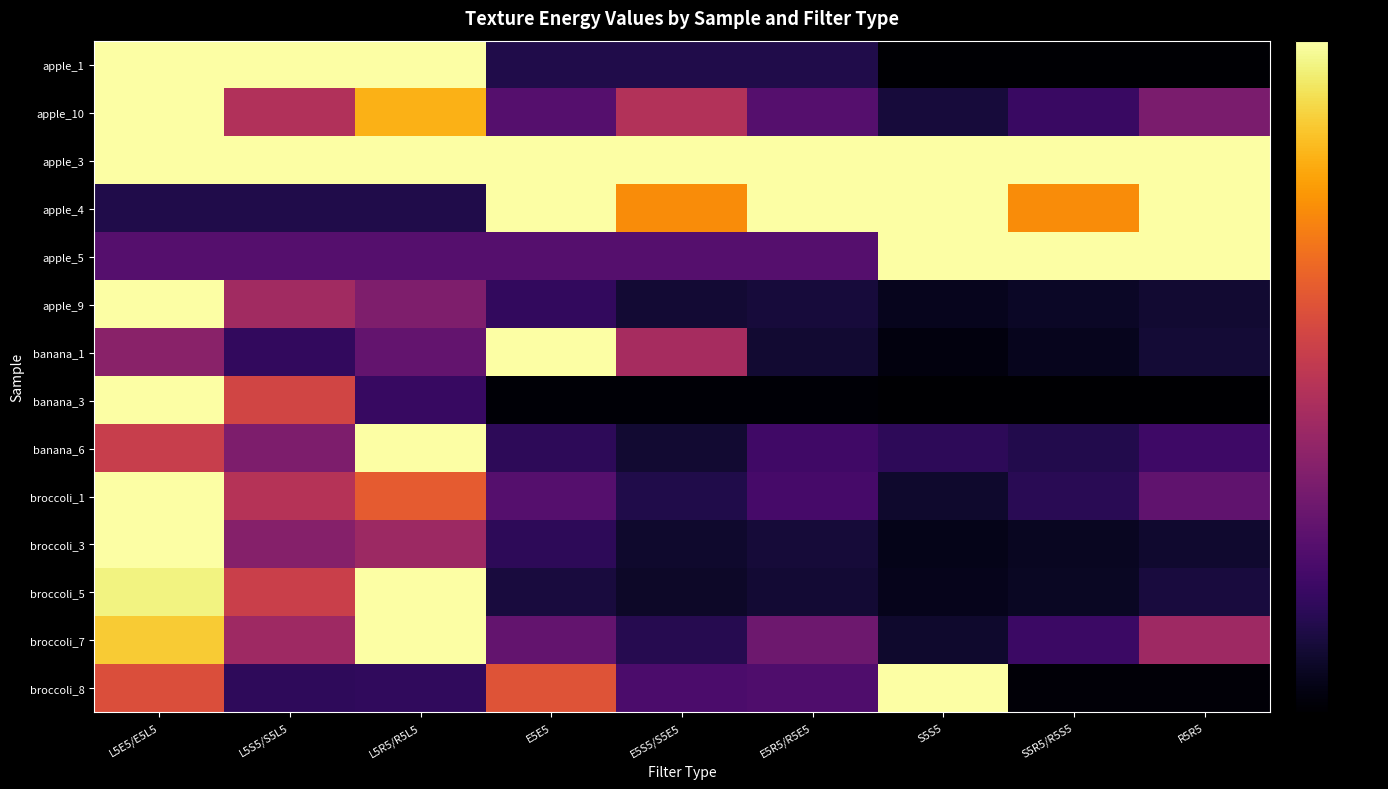

Which label corresponds to the smallest value in the chart?

S5S5